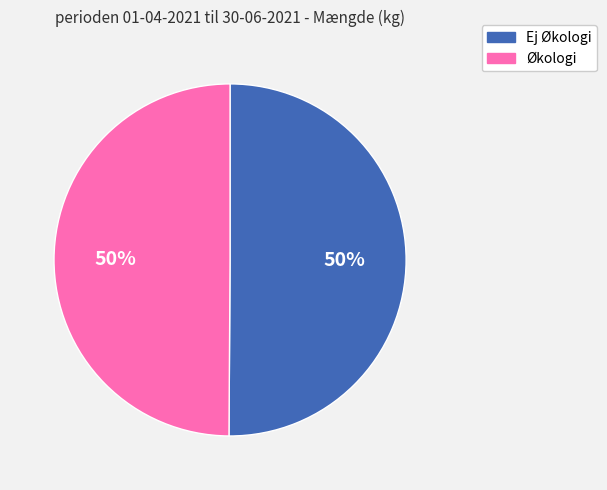

Do Ej Økologi and Økologi together represent more than half of the pie?

Yes